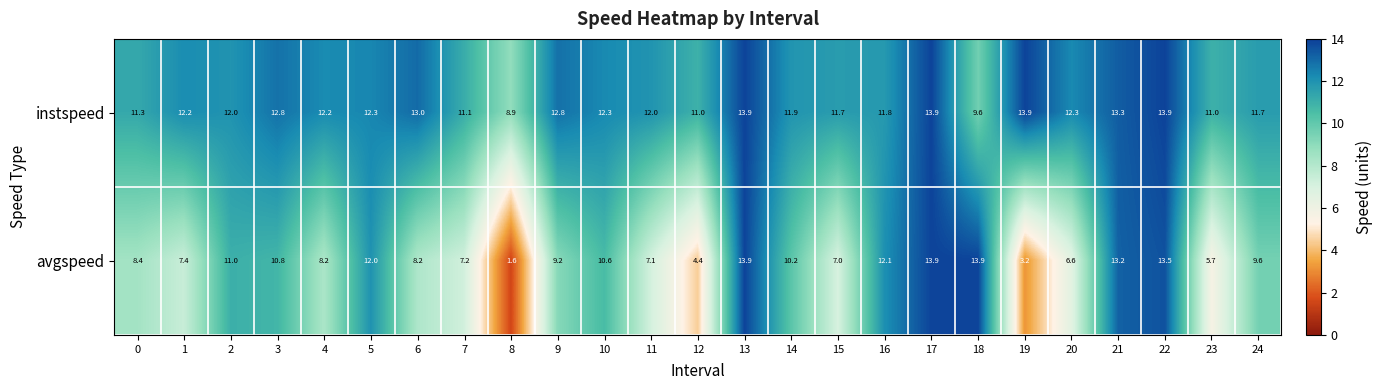

Is the value of instspeed at 10 greater than the value of avgspeed at 2?

Yes